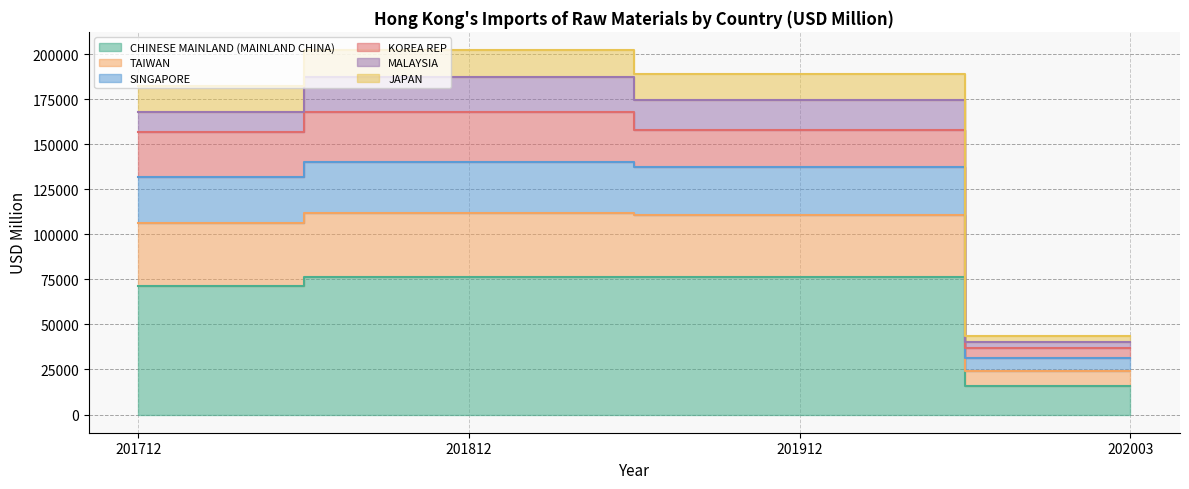

What is the average value of the CHINESE MAINLAND (MAINLAND CHINA) series?

59768.5